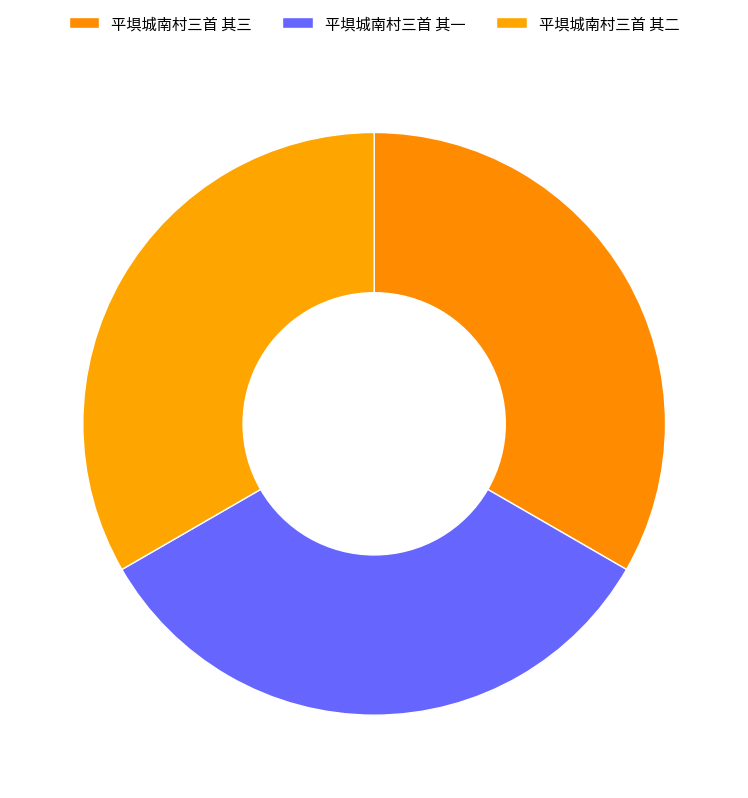

Approximately how many times larger is the value at 平埧城南村三首 其二 compared to 平埧城南村三首 其三?

1.0